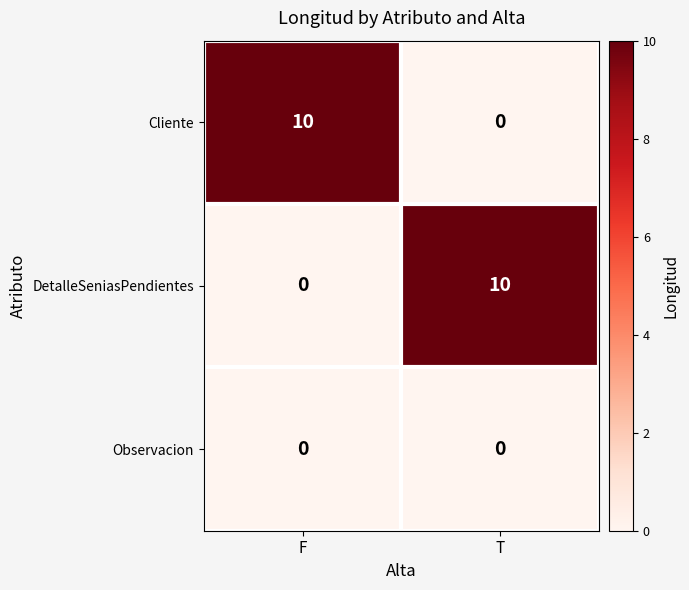

What is the difference between the highest and lowest values at T?

10